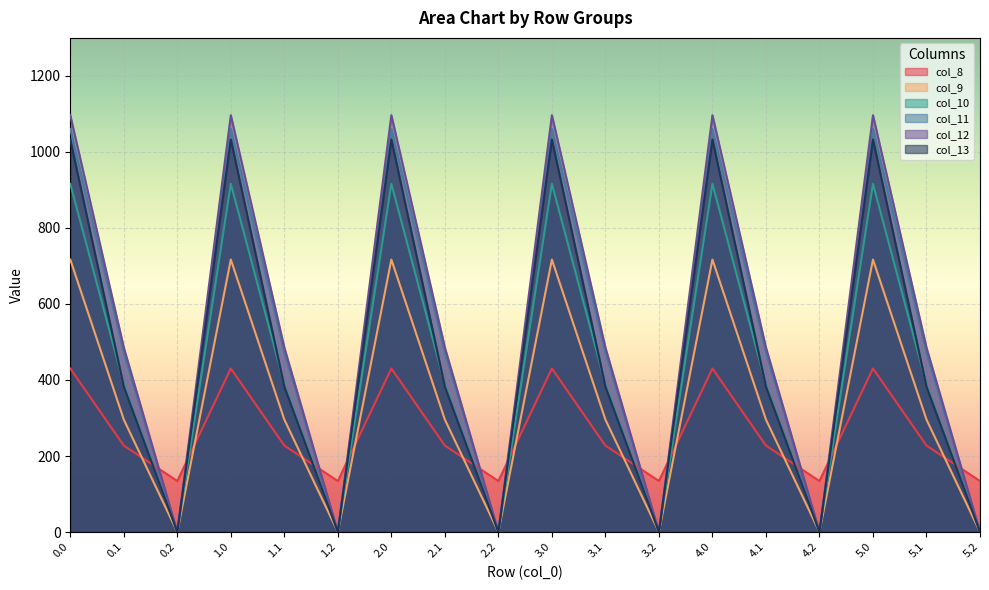

How many lines are shown in the chart?

6